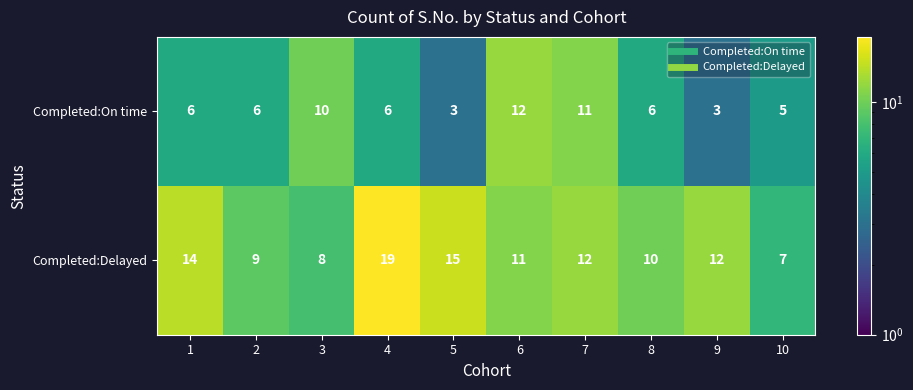

Reading right to left, extract all data points from this chart.

Completed:On time: 10=5	9=3	8=6	7=11	6=12	5=3	4=6	3=10	2=6	1=6
Completed:Delayed: 10=7	9=12	8=10	7=12	6=11	5=15	4=19	3=8	2=9	1=14